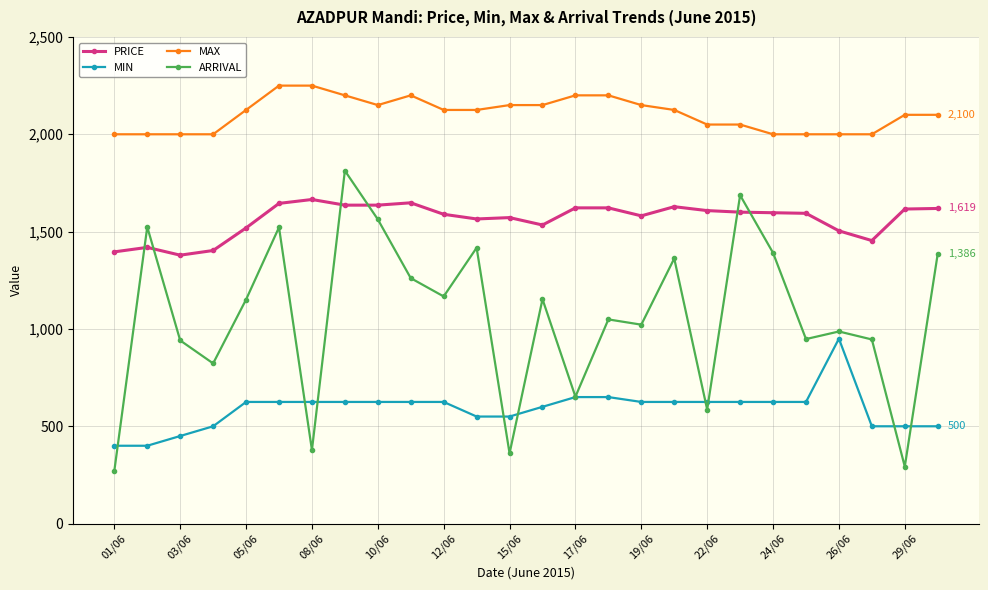

Which series has the largest range (max minus min)?

ARRIVAL